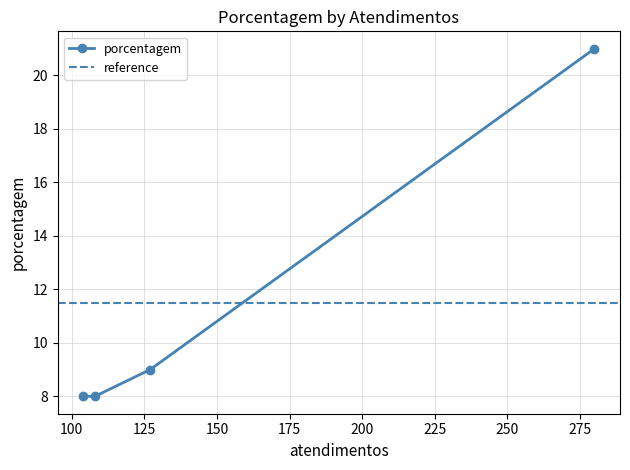

Rank the categories by value from lowest to highest.

108, 104, 127, 280